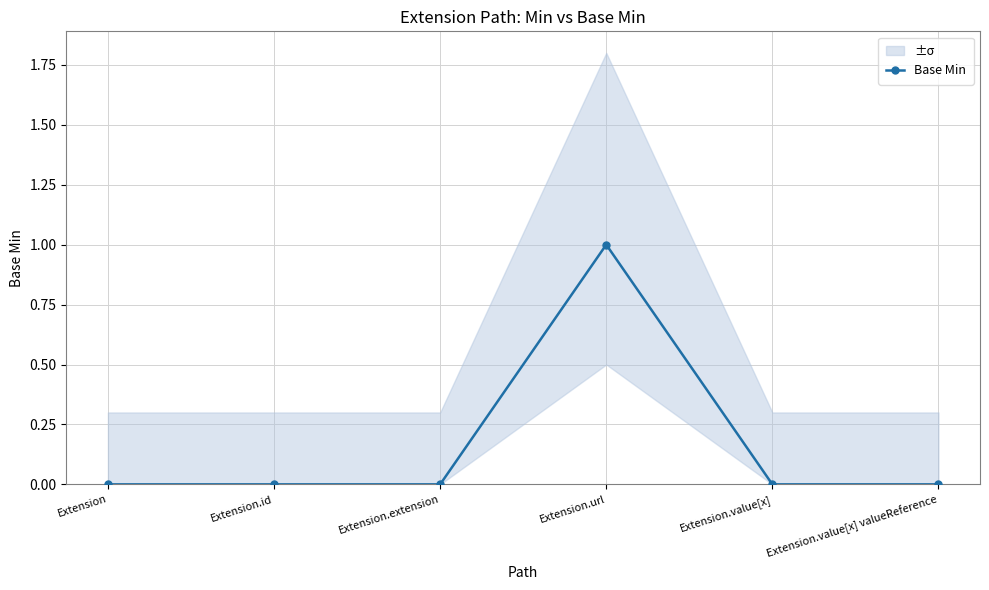

List the labels in order of value, largest first.

Extension.url, Extension, Extension.id, Extension.extension, Extension.value[x], Extension.value[x] valueReference